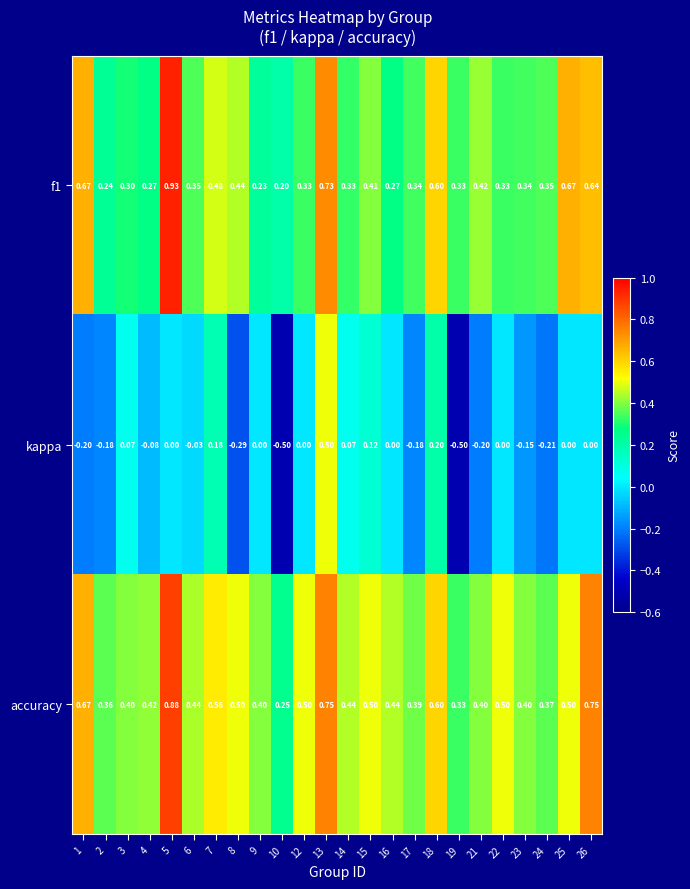

Is the value of kappa at 8 greater than the value of accuracy at 17?

No